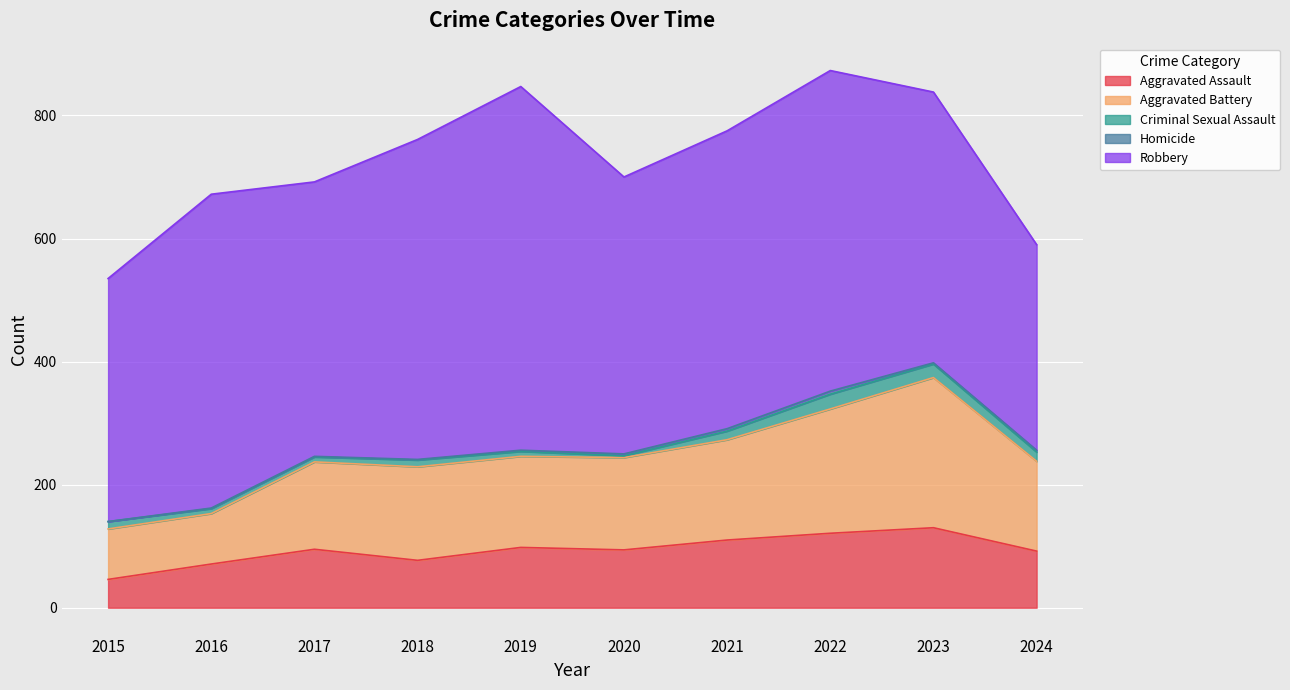

List the series in order of their peak value, highest first.

Robbery, Aggravated Battery, Aggravated Assault, Criminal Sexual Assault, Homicide